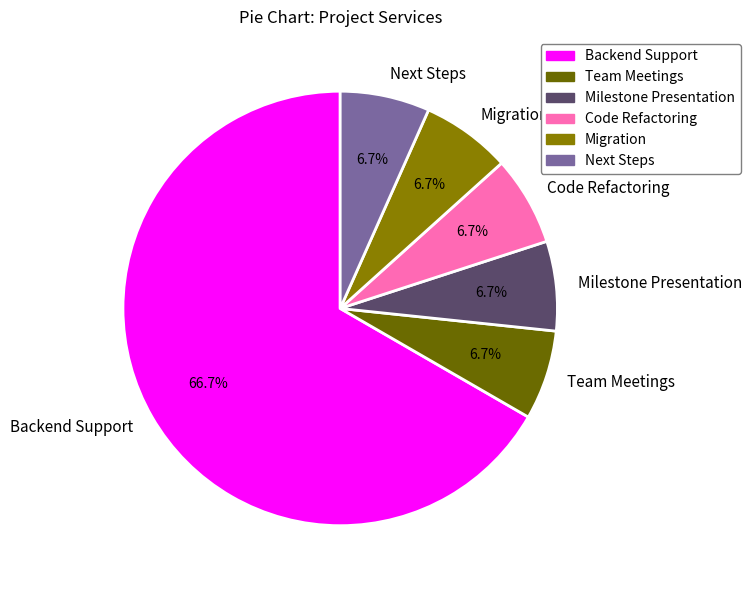

To the nearest percent, what percentage of the pie is Backend Support?

67%